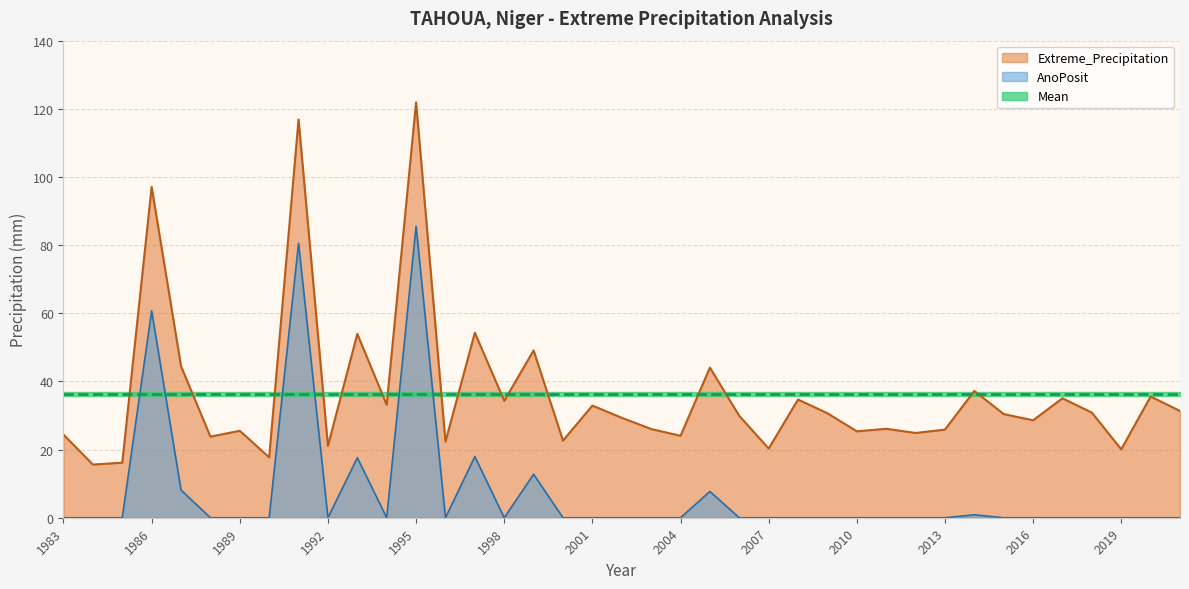

List the labels in order of AnoPosit value, smallest first.

1983, 1984, 1985, 1988, 1989, 1990, 1992, 1994, 1996, 1998, 2000, 2001, 2002, 2003, 2004, 2006, 2007, 2008, 2009, 2010, 2011, 2012, 2013, 2015, 2016, 2017, 2018, 2019, 2020, 2021, 2014, 2005, 1987, 1999, 1993, 1997, 1986, 1991, 1995